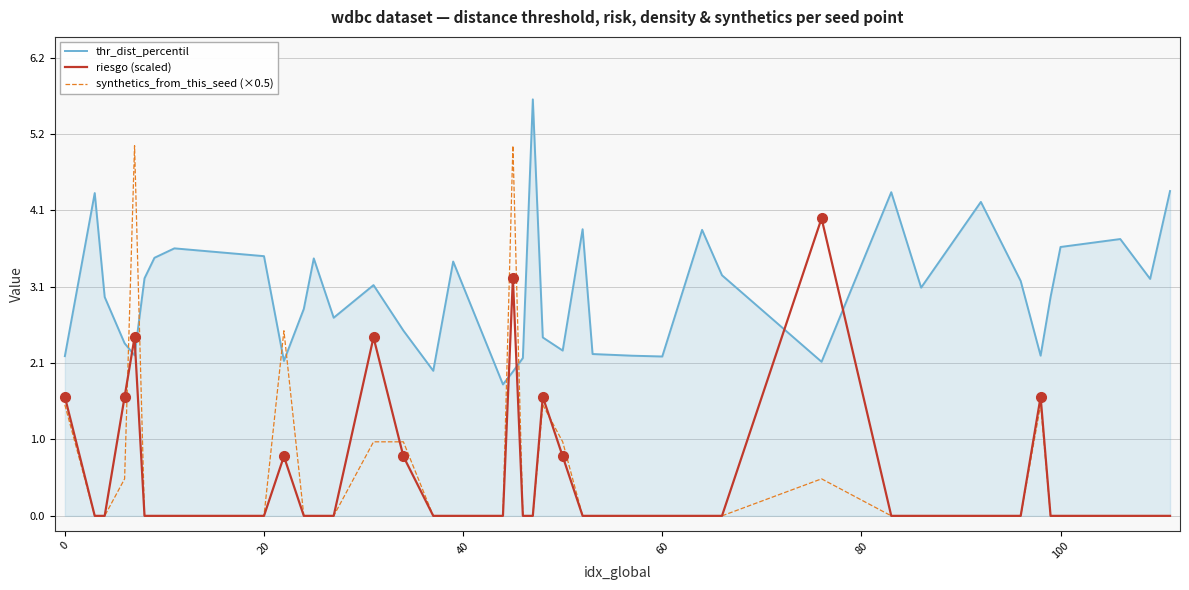

List the series in order of their peak value, highest first.

thr_dist_percentil, synthetics_from_this_seed (×0.5), riesgo (scaled)